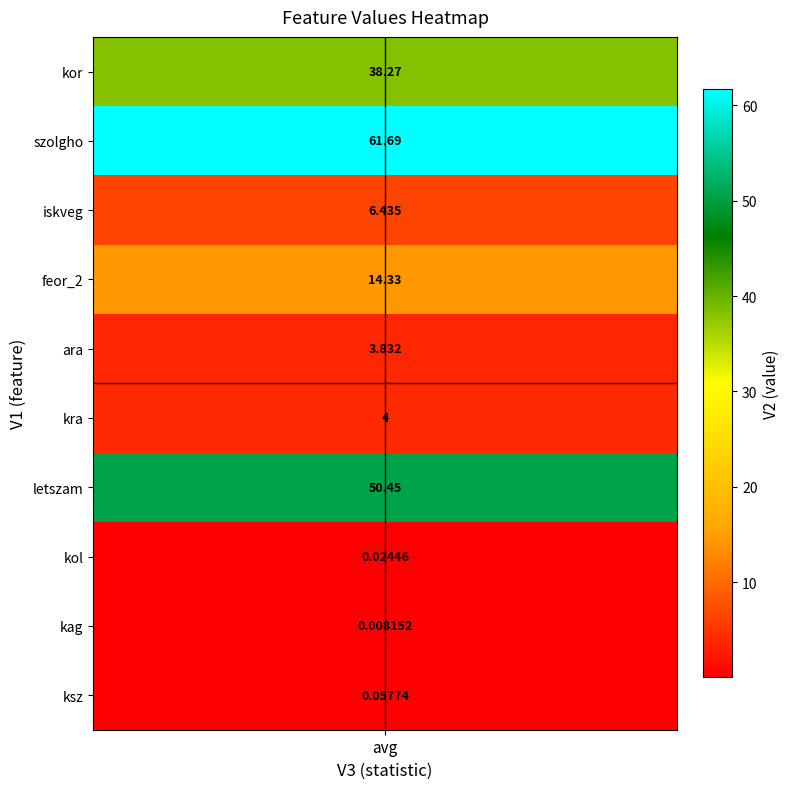

List the labels in order of value, smallest first.

kag, kol, ksz, ara, kra, iskveg, feor_2, kor, letszam, szolgho